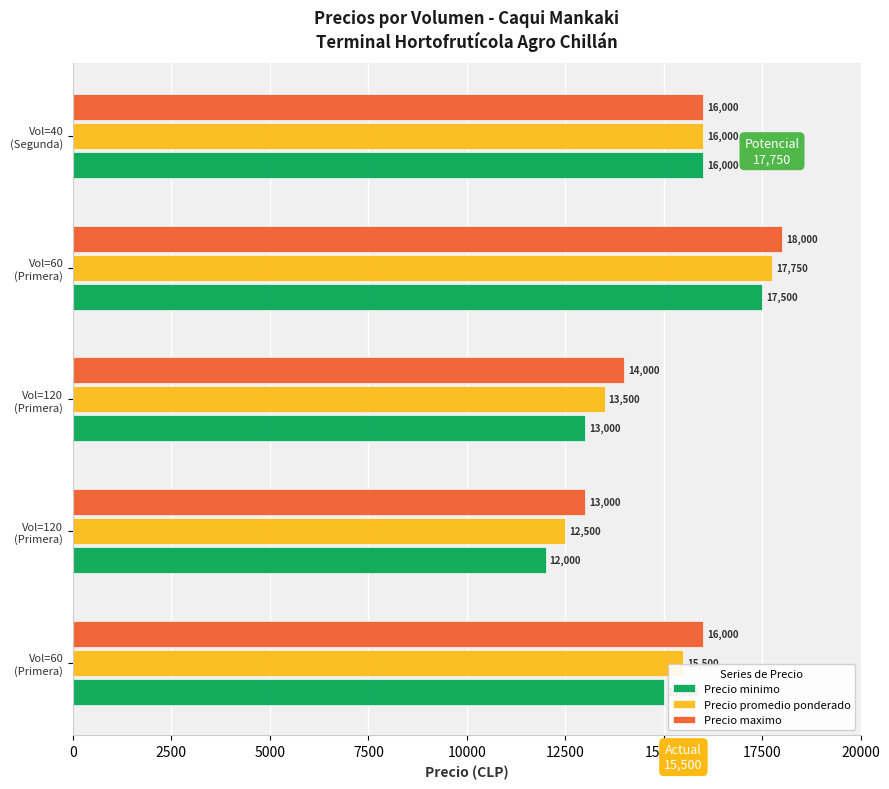

What is the minimum value shown in the chart?

12000